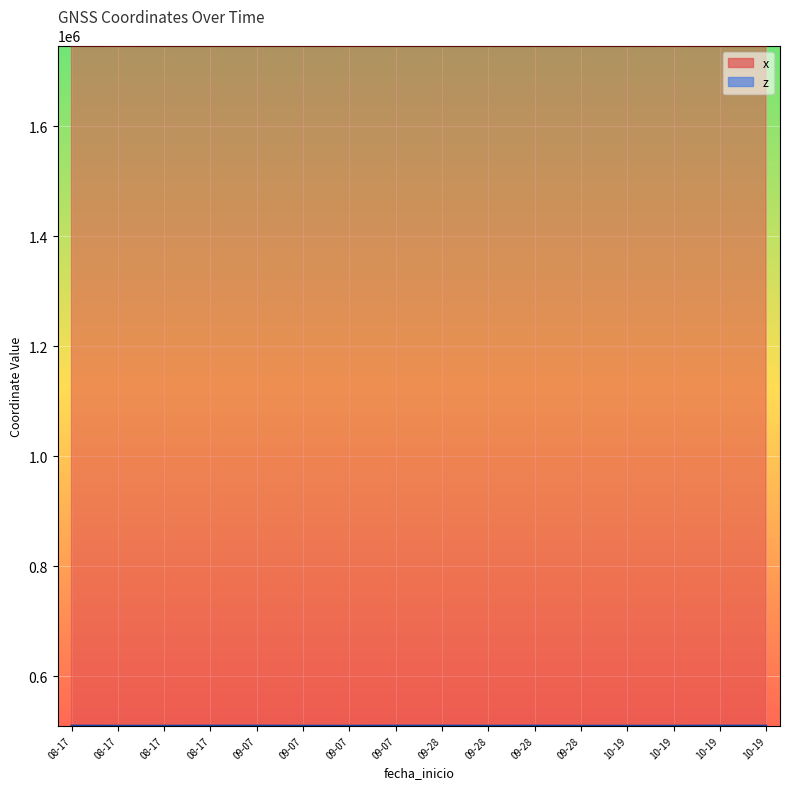

How many interior local peaks does the x series have?

4